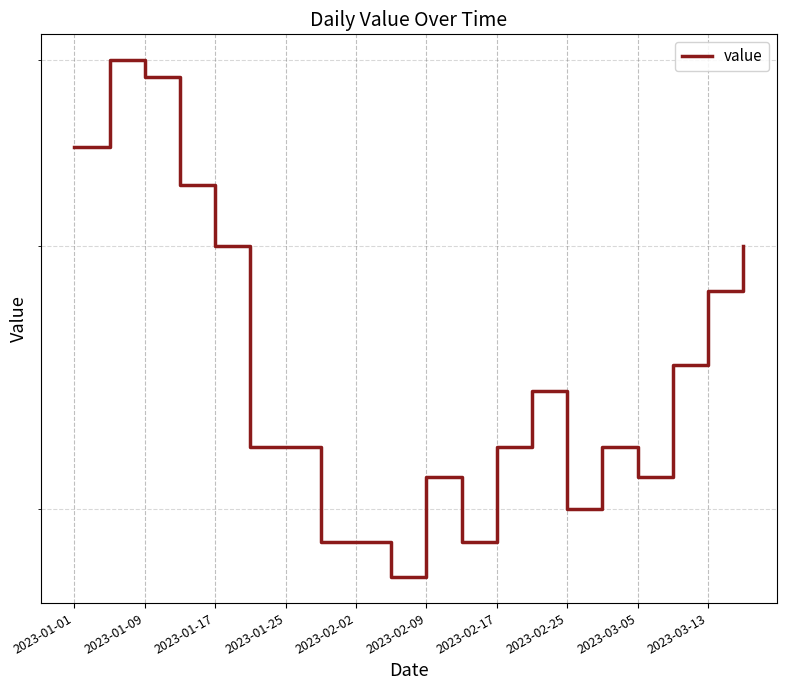

What is the value of the 16th point from the left?

22